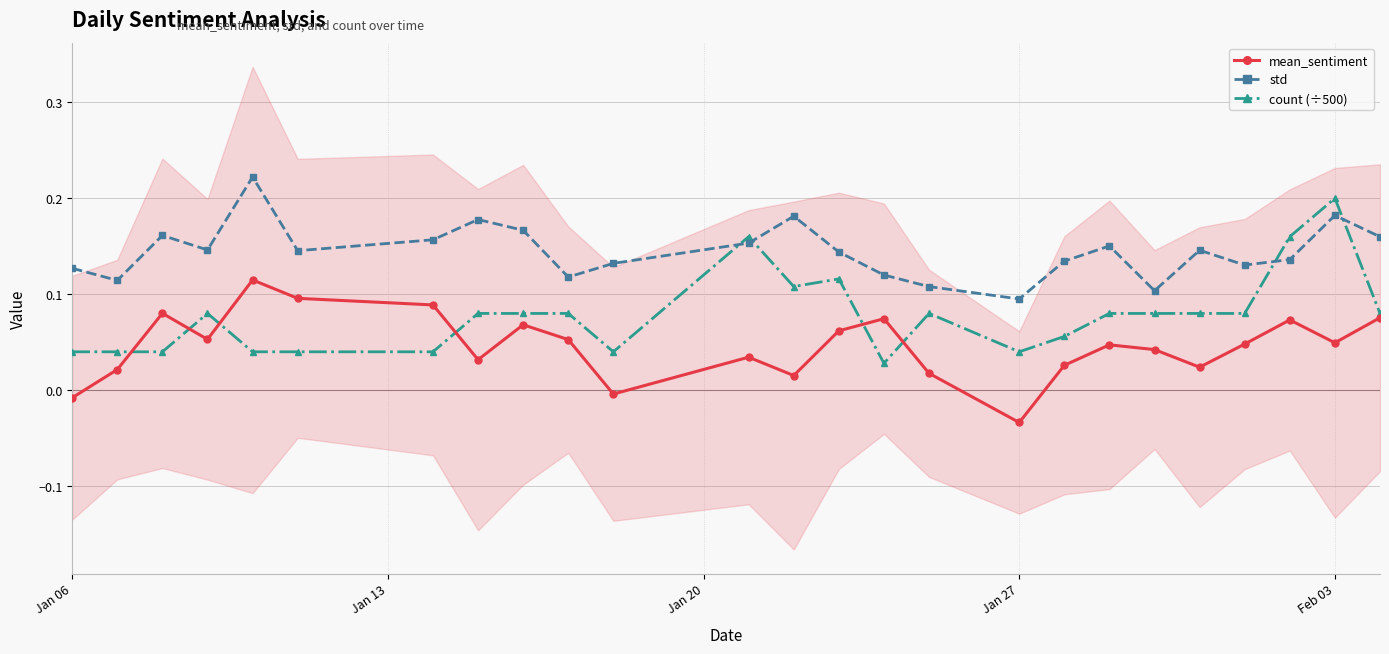

True or false: mean_sentiment and std cross at least once.

False